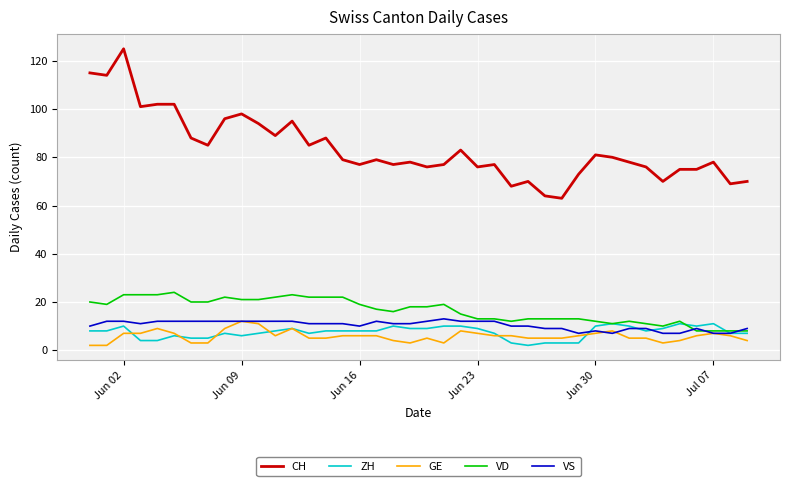

Which series has the widest spread of values?

CH